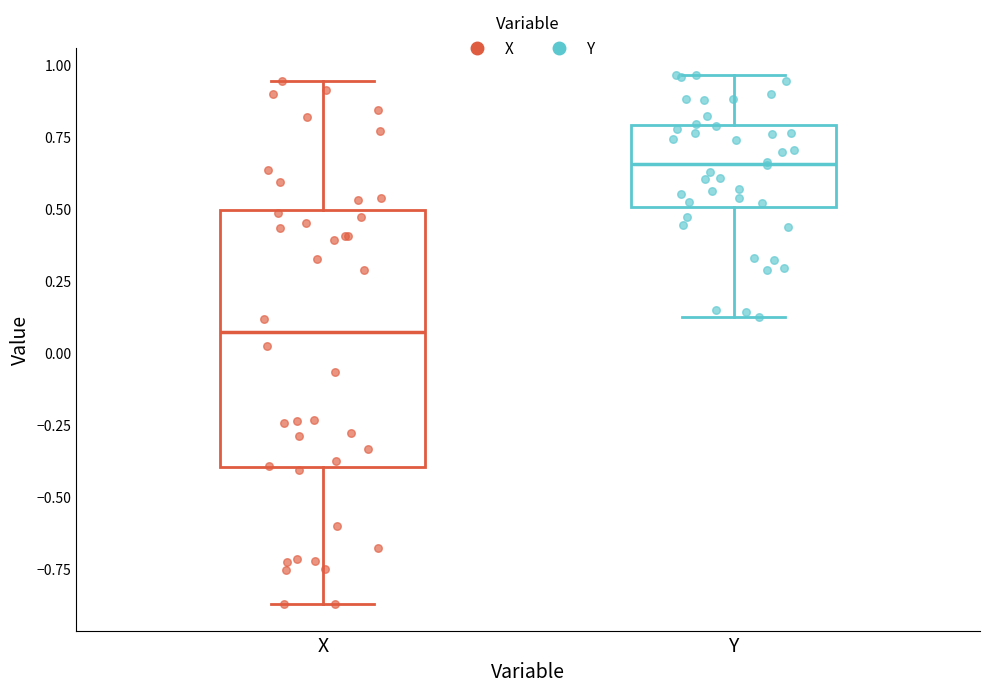

Reading left to right, transcribe this box plot: for each box, give where its median line is, the range the box spans, and where its two whiskers end, as read against the y-axis. The values are not printed on the chart, so give them approximately, as read against the axis.

X: median 0.05, box -0.40 to 0.50, whiskers -0.85 to 0.95
Y: median 0.65, box 0.50 to 0.80, whiskers 0.15 to 0.95